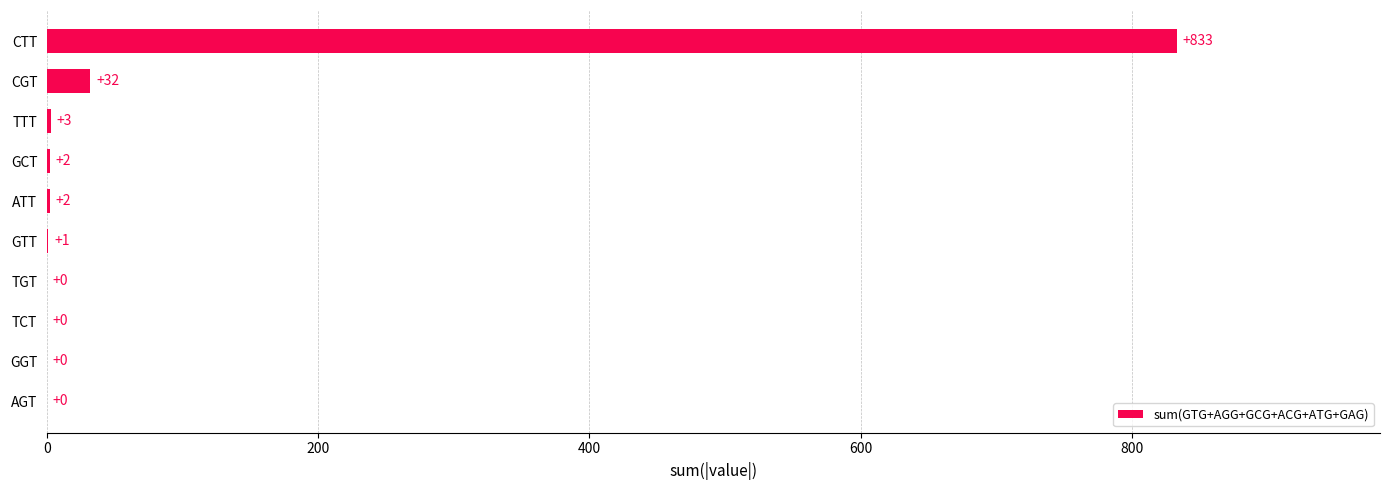

Are the bars horizontal?

Yes